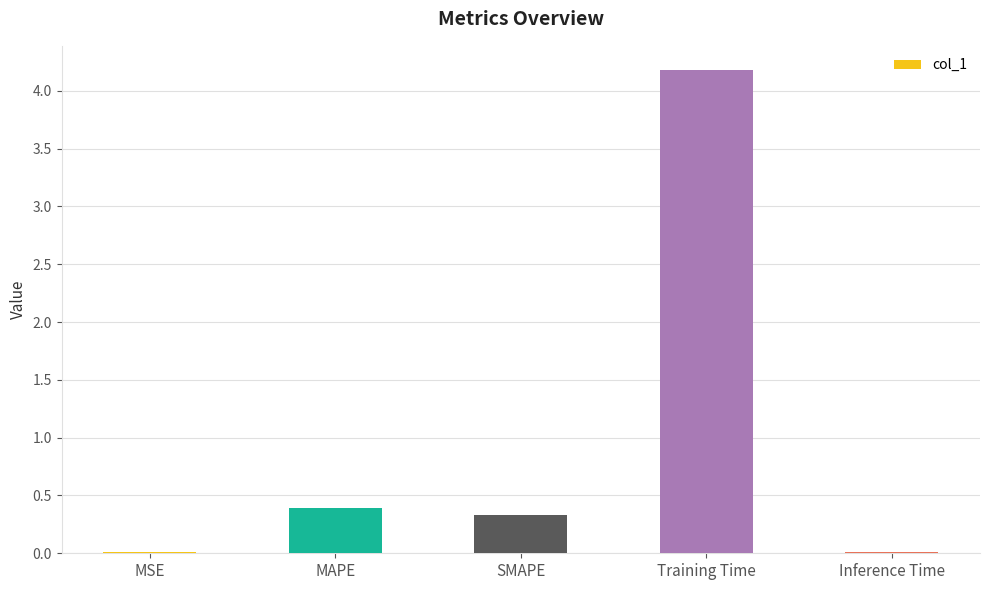

Which label corresponds to the largest value in the chart?

Training Time